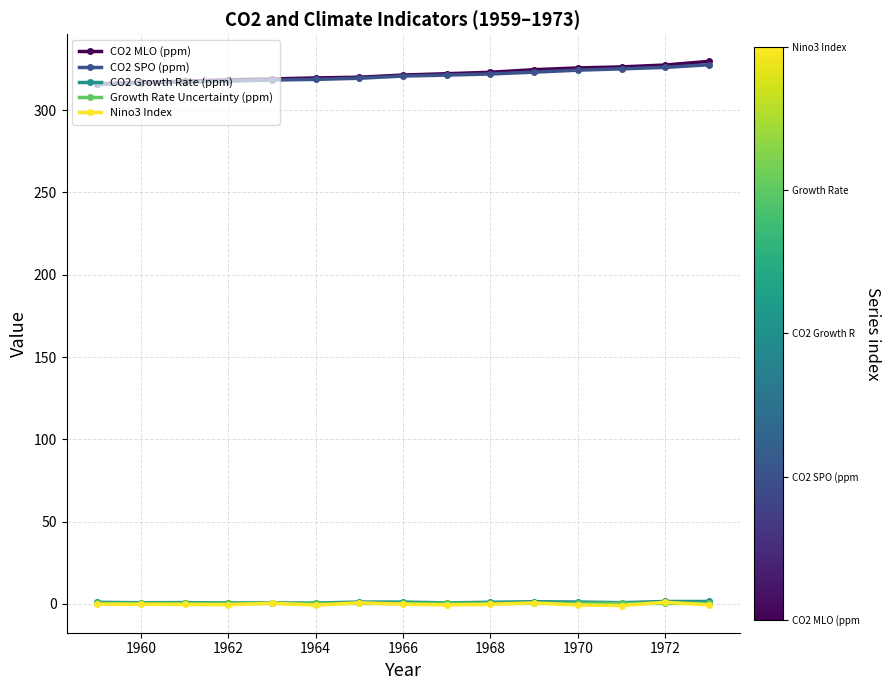

True or false: CO2 SPO (ppm) and CO2 Growth Rate (ppm) intersect in this chart.

False